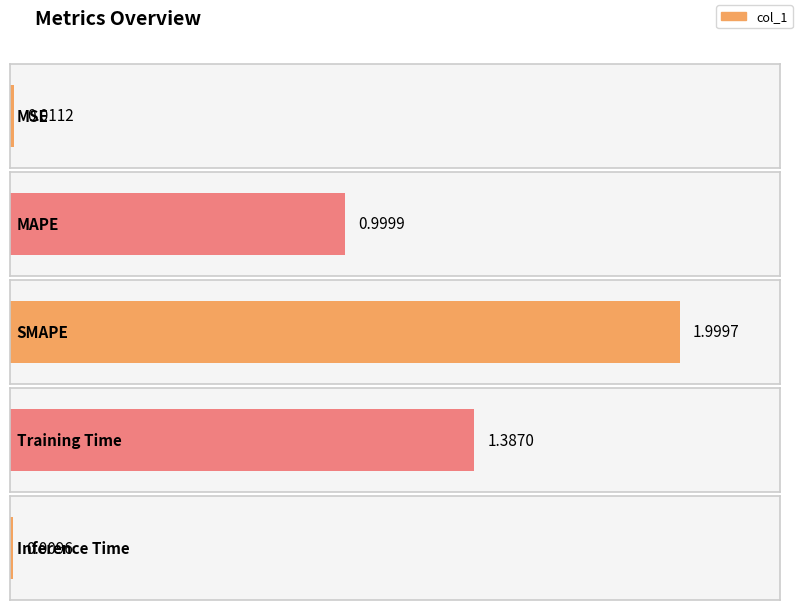

What is the label of the 5th bar from the left?

Inference Time